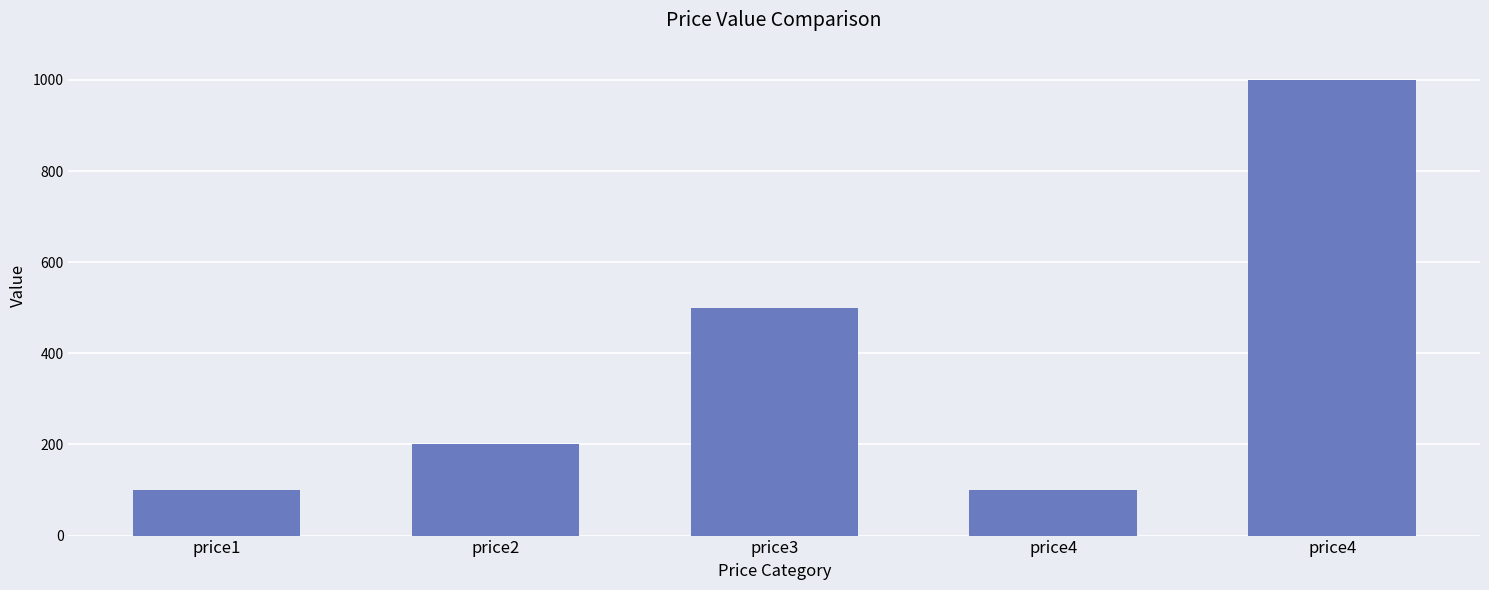

Approximately how many times larger is the value at price3 compared to price1?

5.0